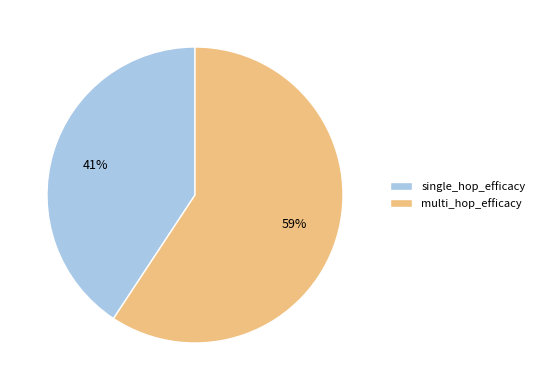

To the nearest percent, what portion does multi_hop_efficacy represent?

59%